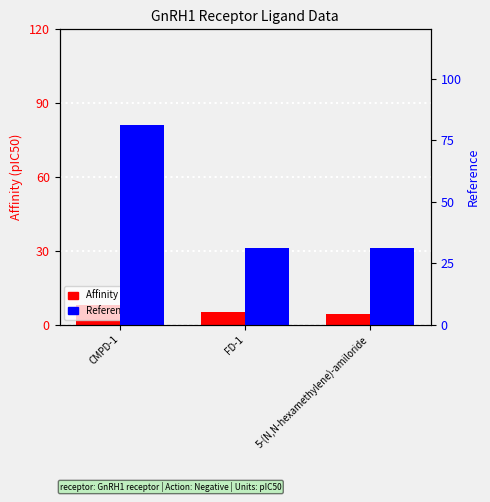

Reading right to left, transcribe all the data shown in this chart.

Affinity (pIC50): 5-(N,N-hexamethylene)-amiloride=4.3	FD-1=5.3	CMPD-1=7.8
Reference: 5-(N,N-hexamethylene)-amiloride=31.0	FD-1=31.0	CMPD-1=81.0